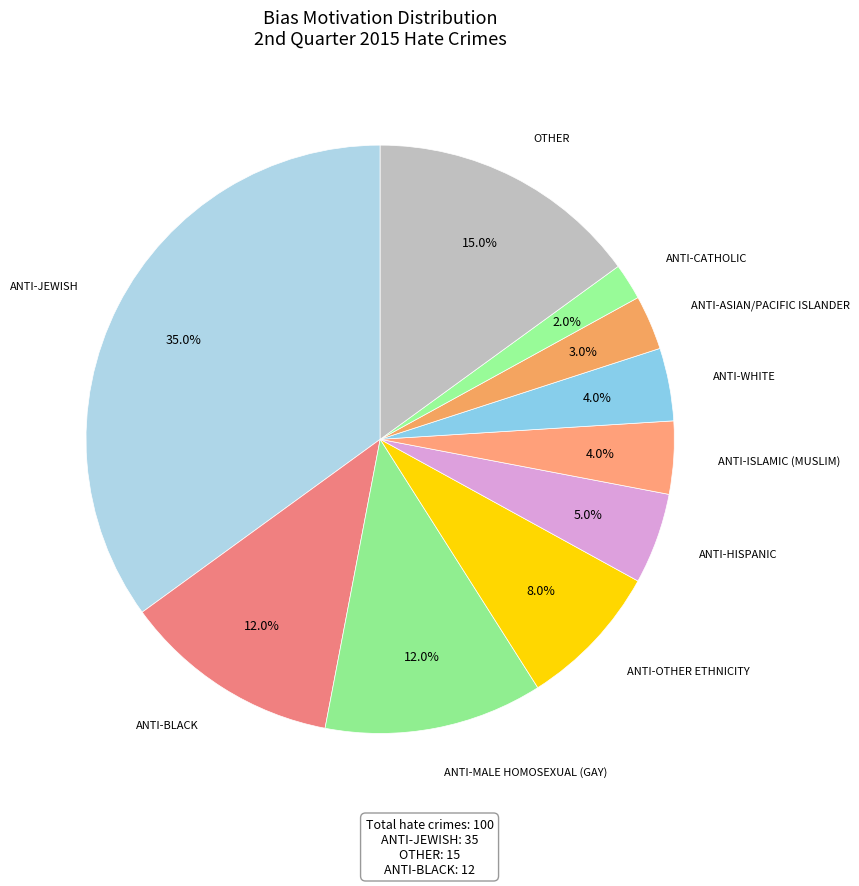

To the nearest percent, what is the difference between the largest and smallest slice percentages?

33%